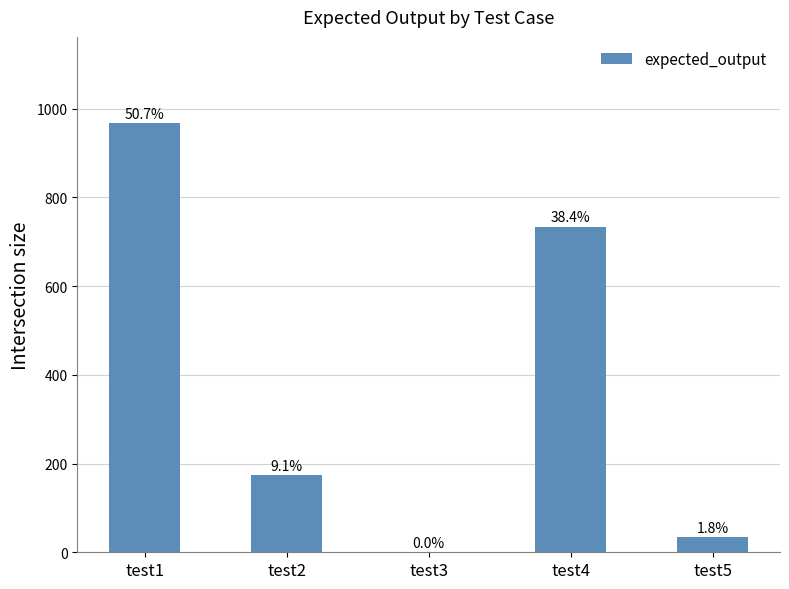

Which has a higher value, test4 or test2?

test4